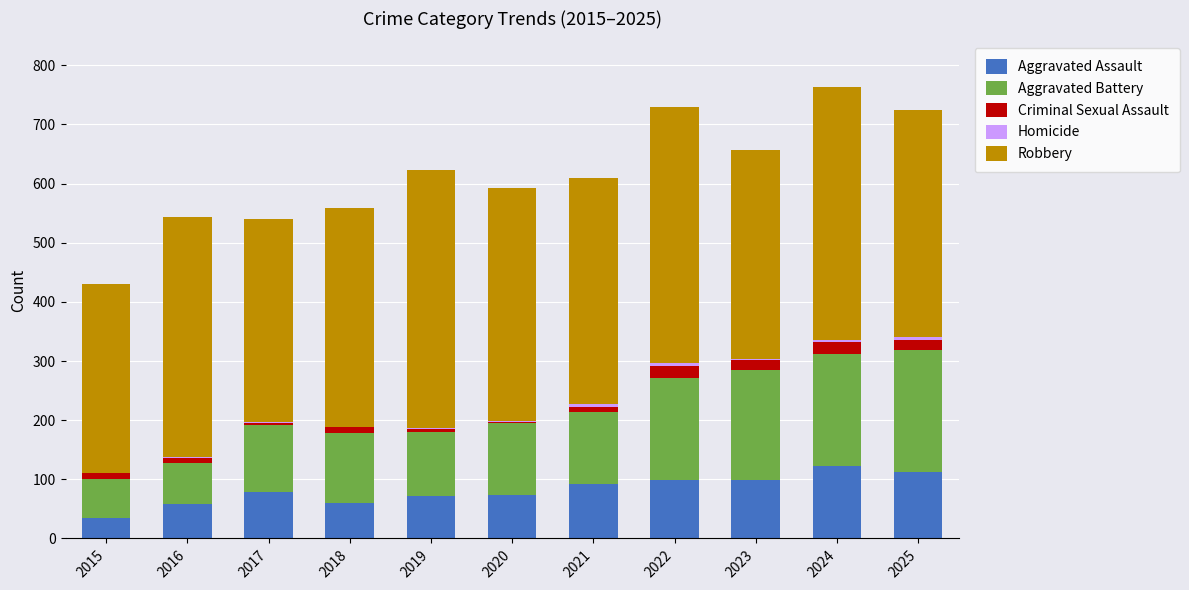

Does the chart contain stacked bars?

Yes